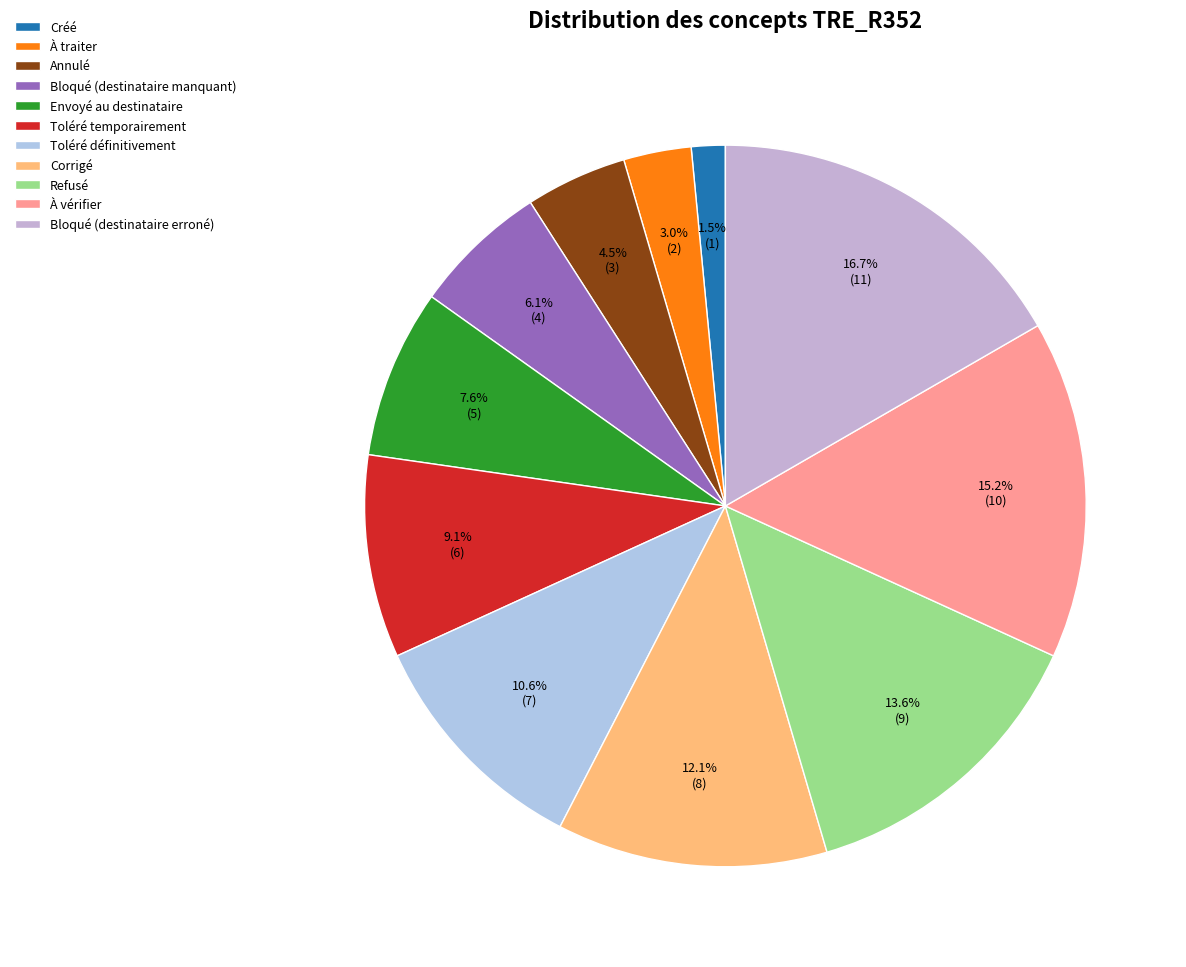

To the nearest percent, what is the difference between the Annulé and Envoyé au destinataire slice percentages?

3%